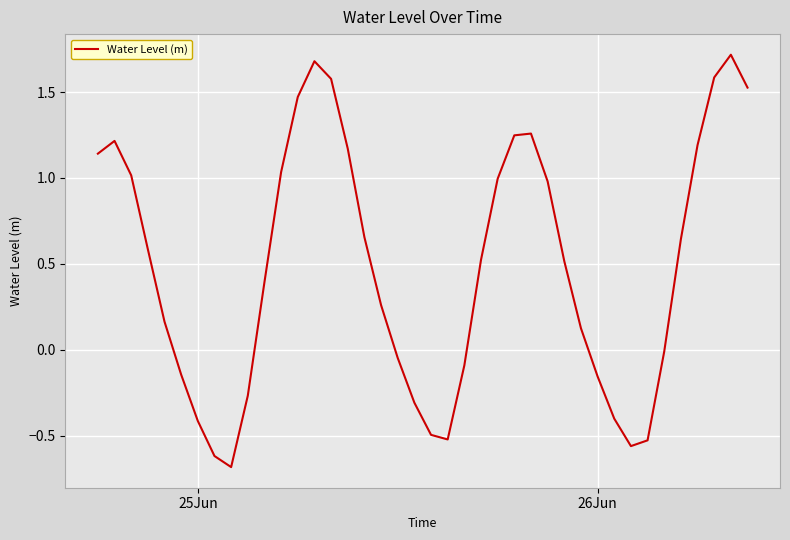

Does the chart display data point markers on the line(s)?

No